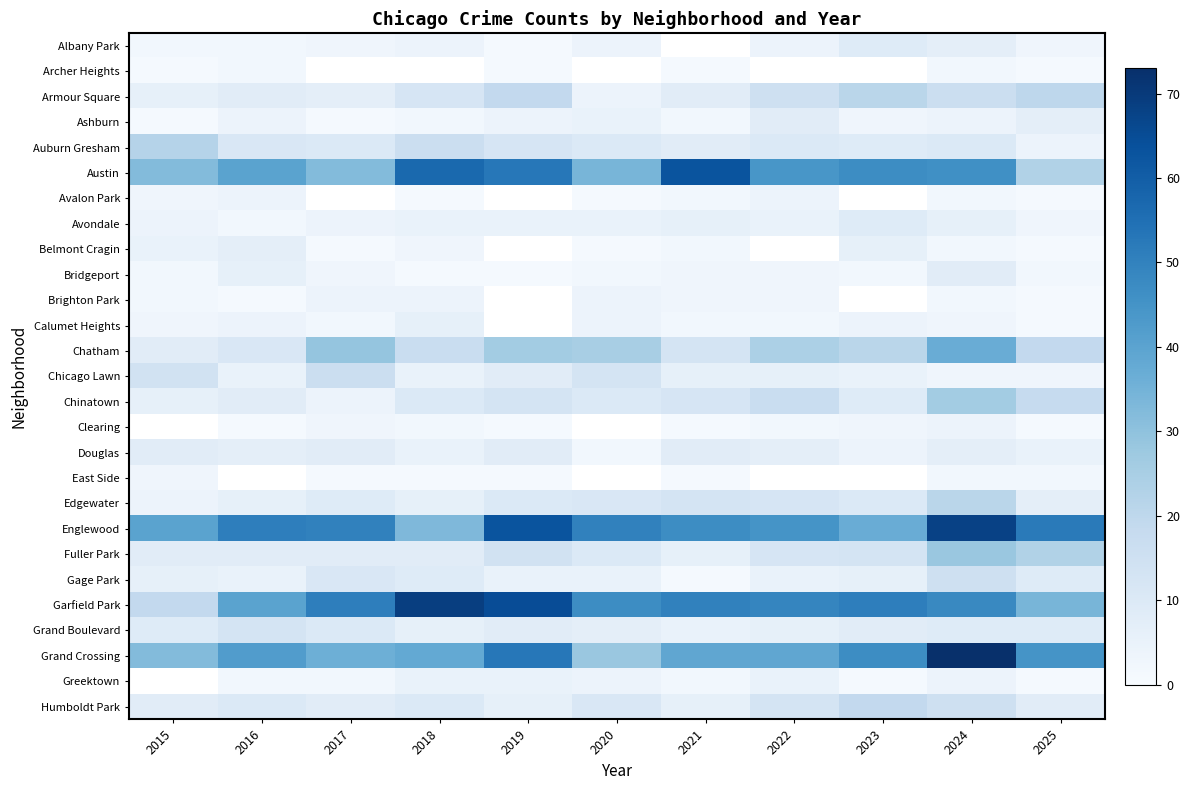

True or false: Belmont Cragin has a value of 3.0 at 2018.

True